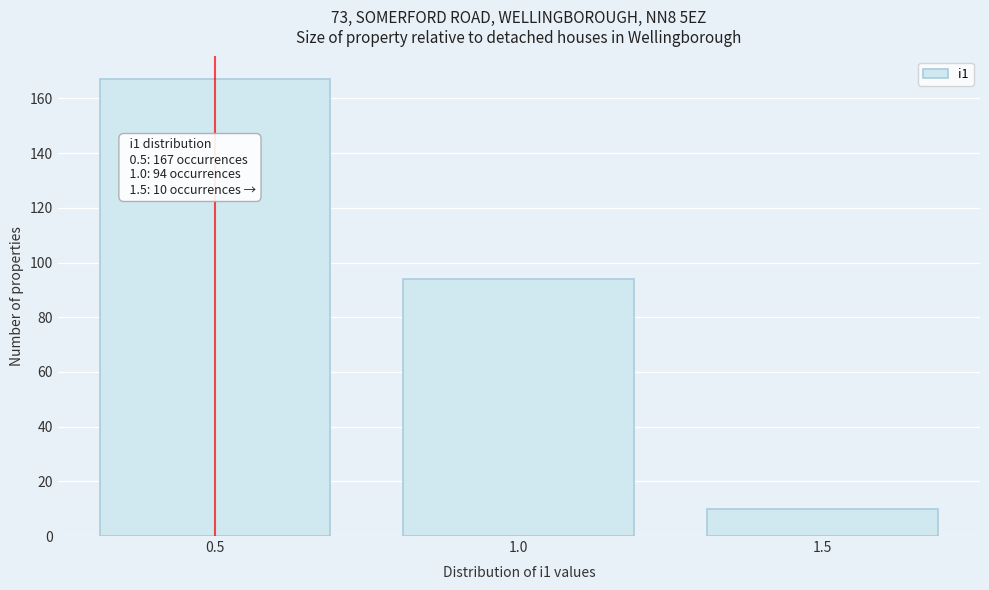

Over which range of the x-axis is the bar tallest?

0.25 to 0.75